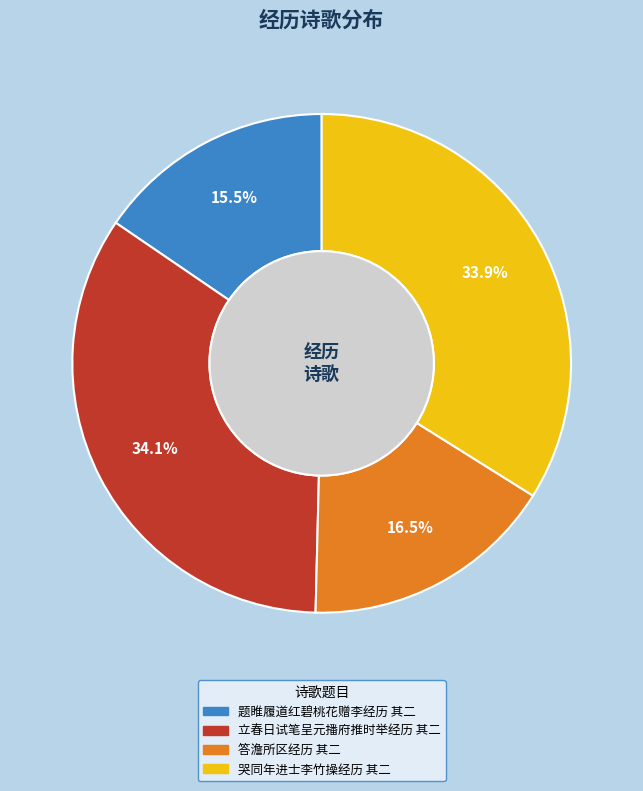

To the nearest percent, what portion does 立春日试笔呈元播府推时举经历 其二 represent?

34%